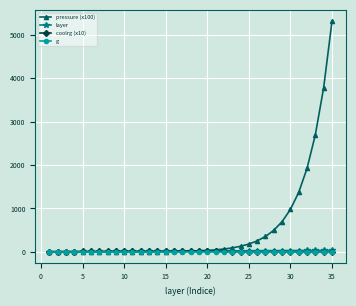

Which series has the widest spread of values?

pressure (x100)